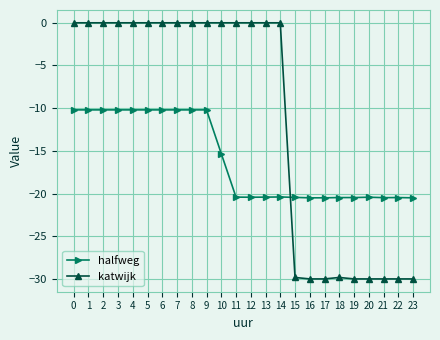

At 18, list the series in order from largest to smallest.

halfweg, katwijk